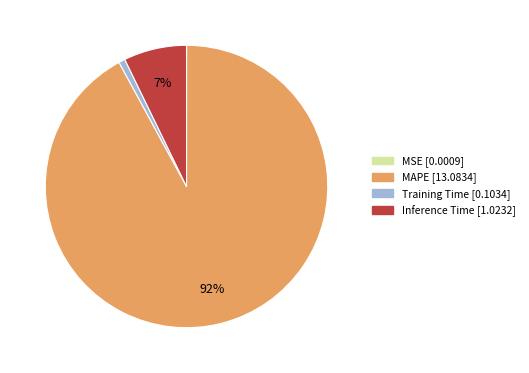

Do Inference Time and MAPE together represent more than half of the pie?

Yes